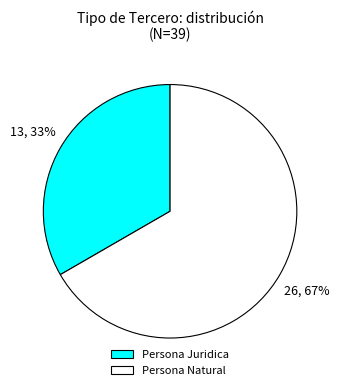

Which slice is the smallest?

Persona Juridica